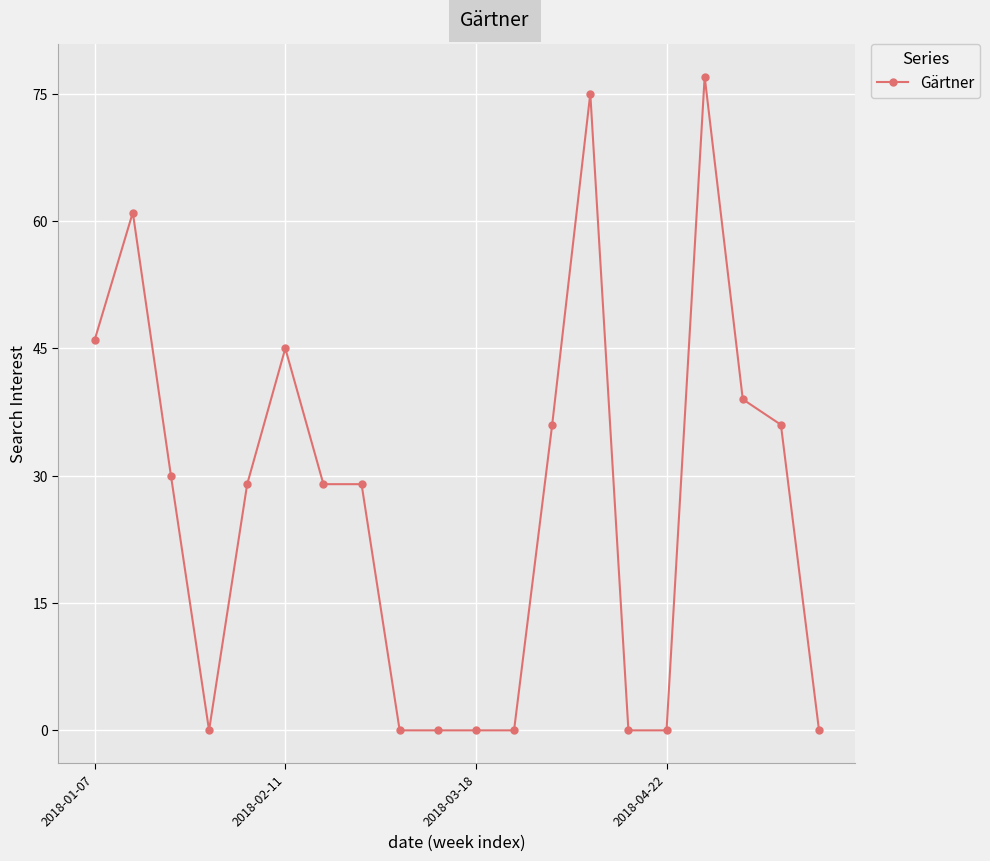

True or false: there are more than 0 points higher than both neighbors.

True